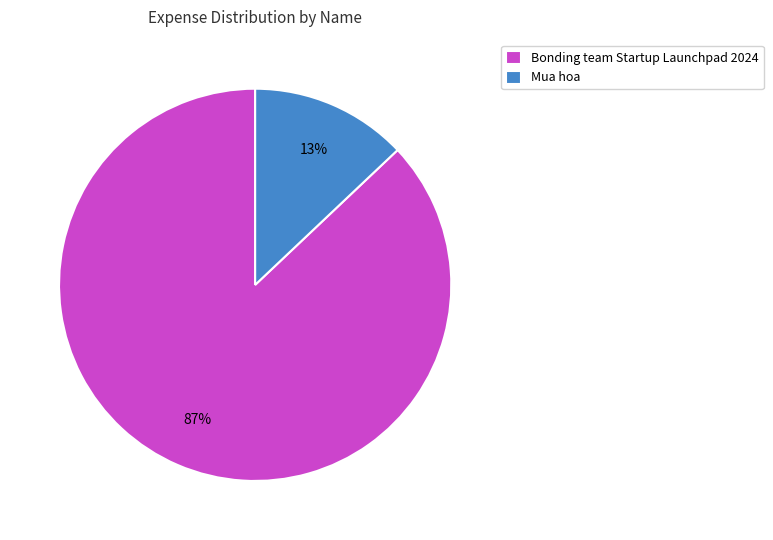

To the nearest percent, what is the average slice percentage?

50%